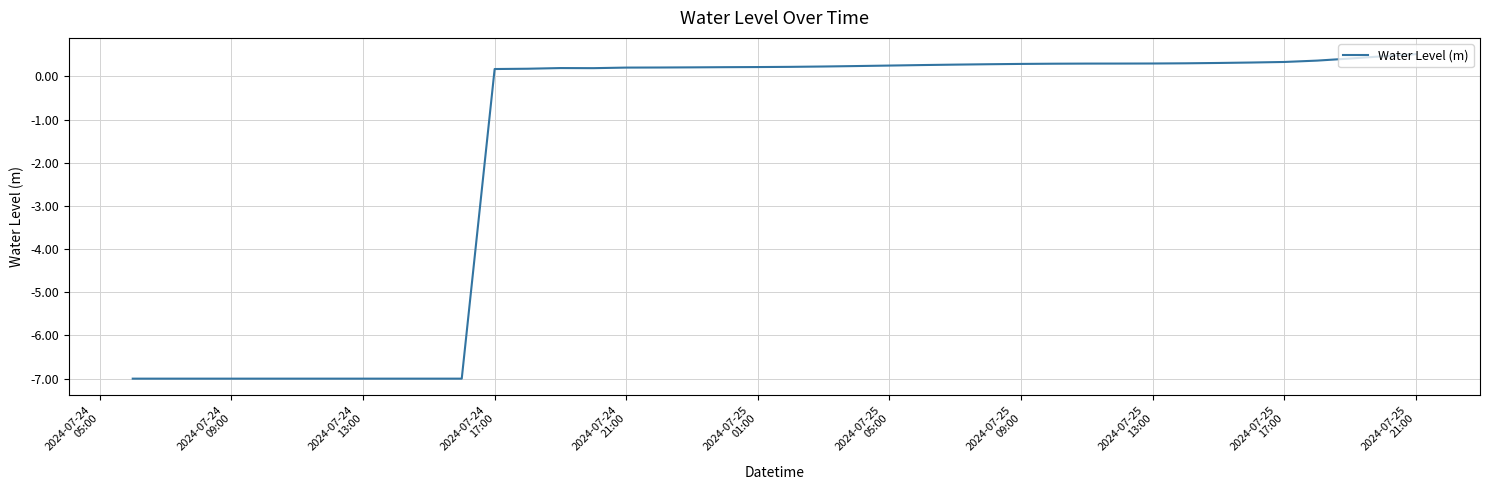

How many negative values are there?

11